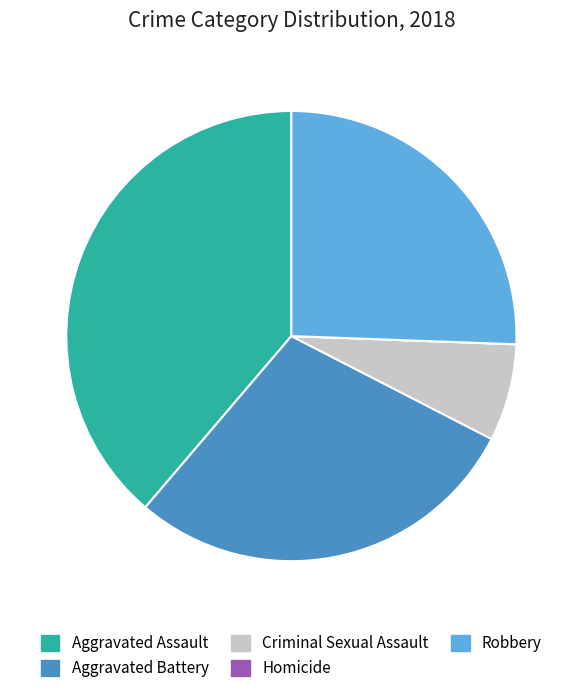

What is the largest slice in the pie chart?

Aggravated Assault